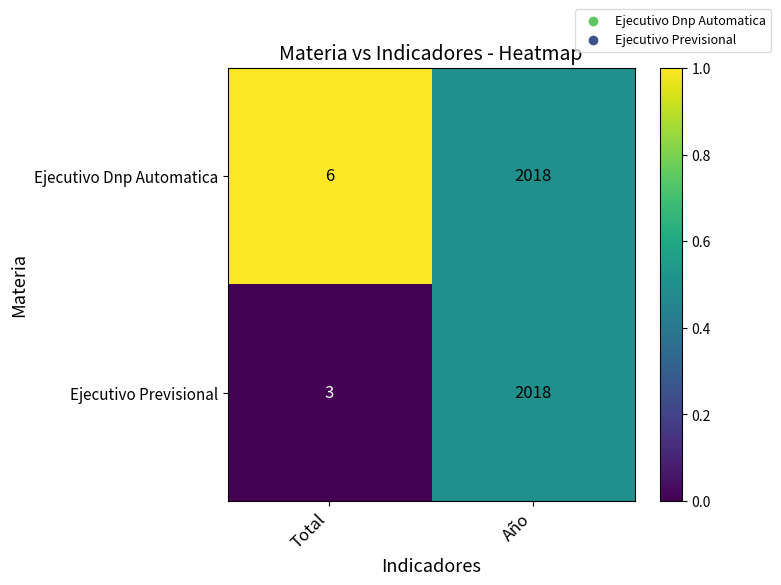

Rank the series by their average value, from highest to lowest.

Ejecutivo Dnp Automatica, Ejecutivo Previsional